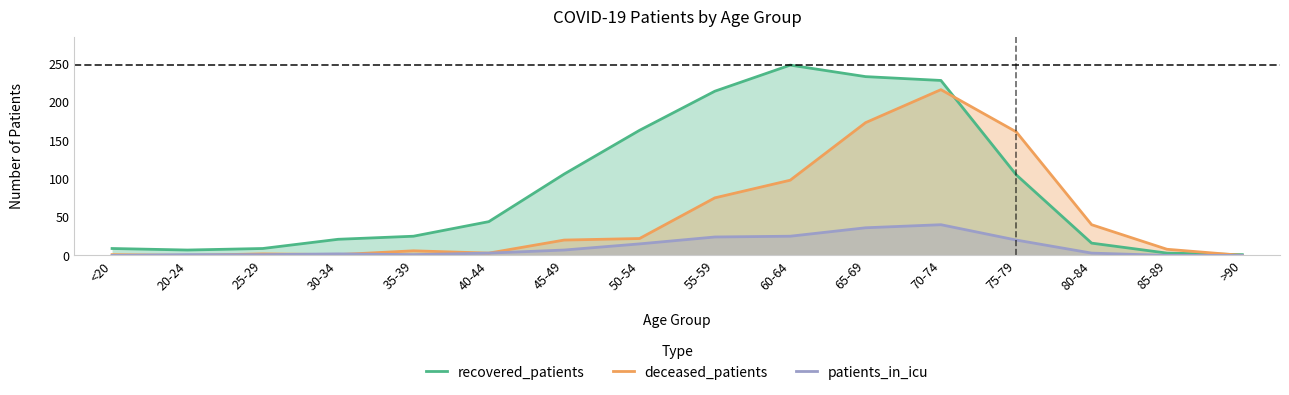

Reading right to left, list all the values displayed in this chart.

recovered_patients: >90=1	85-89=3	80-84=16	75-79=105	70-74=228	65-69=233	60-64=248	55-59=214	50-54=163	45-49=106	40-44=44	35-39=25	30-34=21	25-29=9	20-24=7	<20=9
deceased_patients: >90=0	85-89=8	80-84=40	75-79=161	70-74=216	65-69=173	60-64=98	55-59=75	50-54=22	45-49=20	40-44=3	35-39=6	30-34=1	25-29=2	20-24=0	<20=1
patients_in_icu: >90=0	85-89=0	80-84=3	75-79=20	70-74=40	65-69=36	60-64=25	55-59=24	50-54=15	45-49=7	40-44=3	35-39=1	30-34=2	25-29=1	20-24=1	<20=0